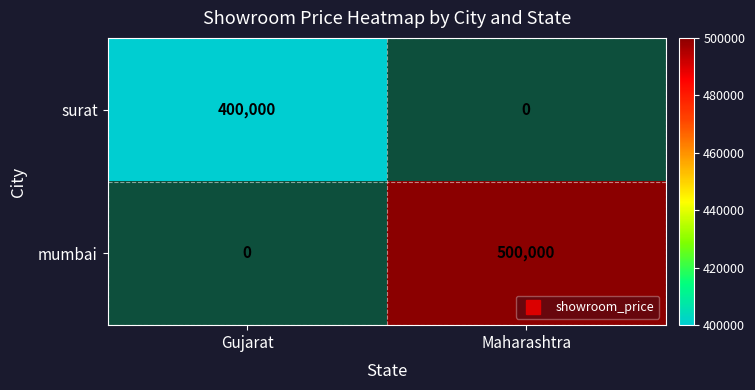

How many values in mumbai are above zero?

1